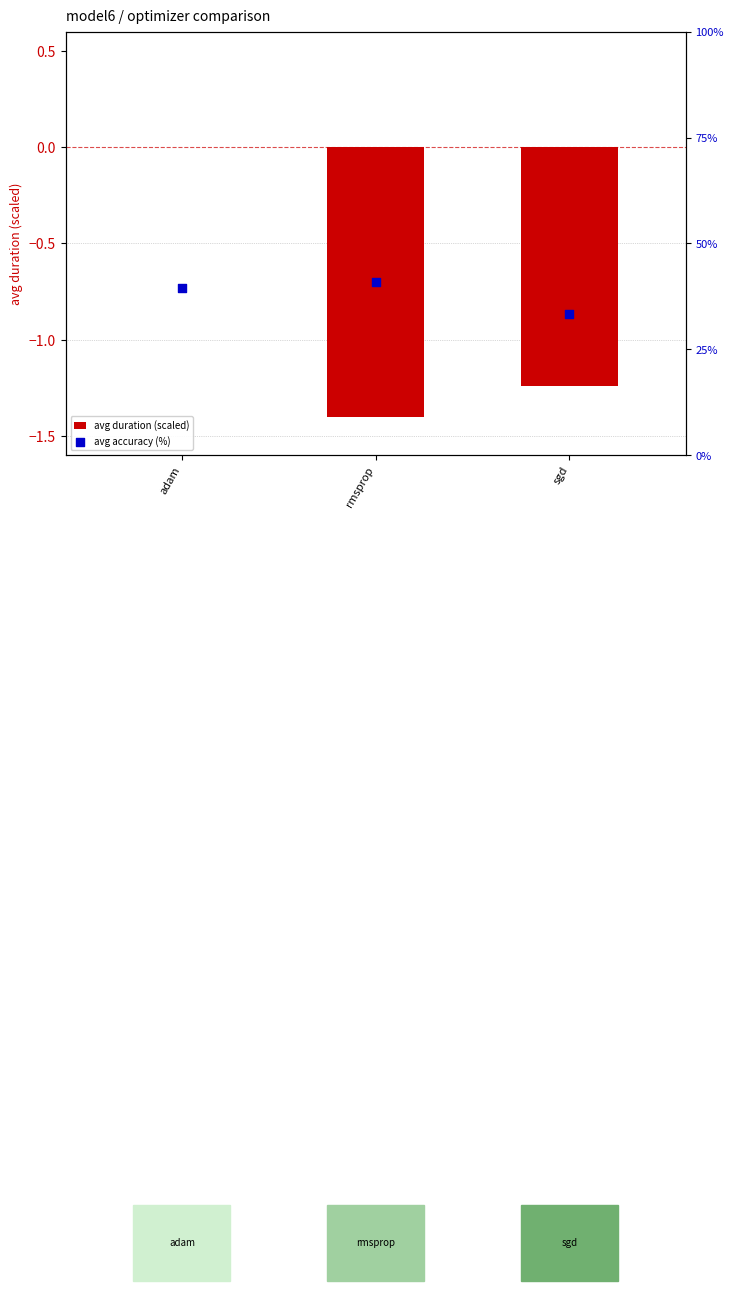

Which series reaches the minimum Y coordinate?

avg duration (scaled)